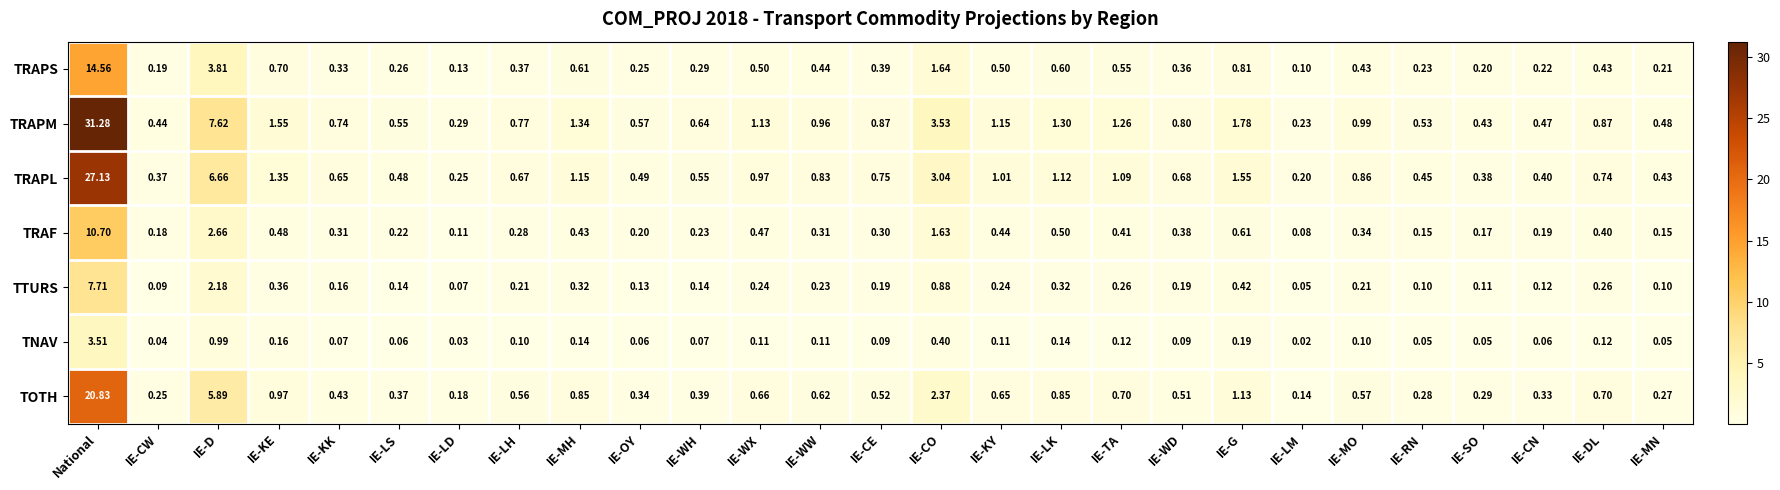

Which series has the largest range (max minus min)?

TRAPM